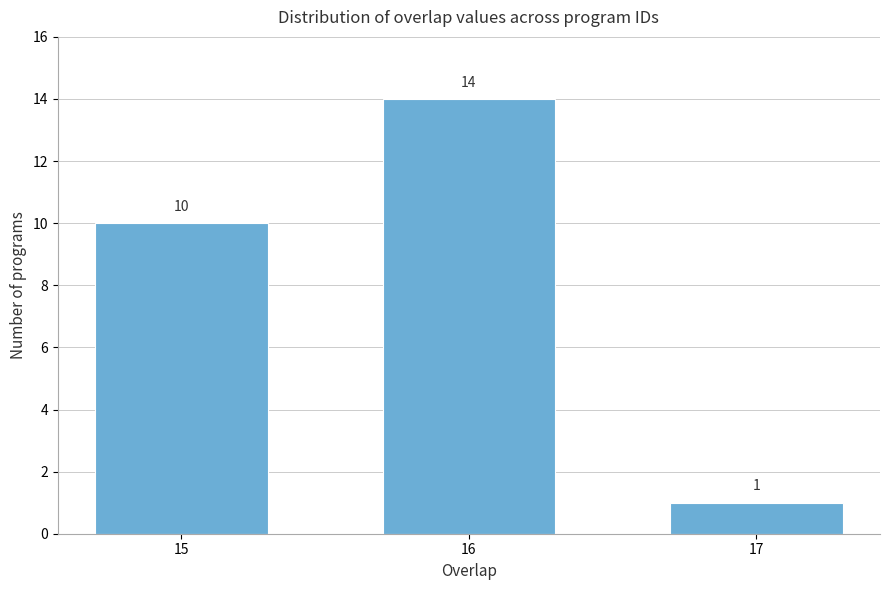

Reading left to right, list all the values displayed in this chart.

15=10	16=14	17=1